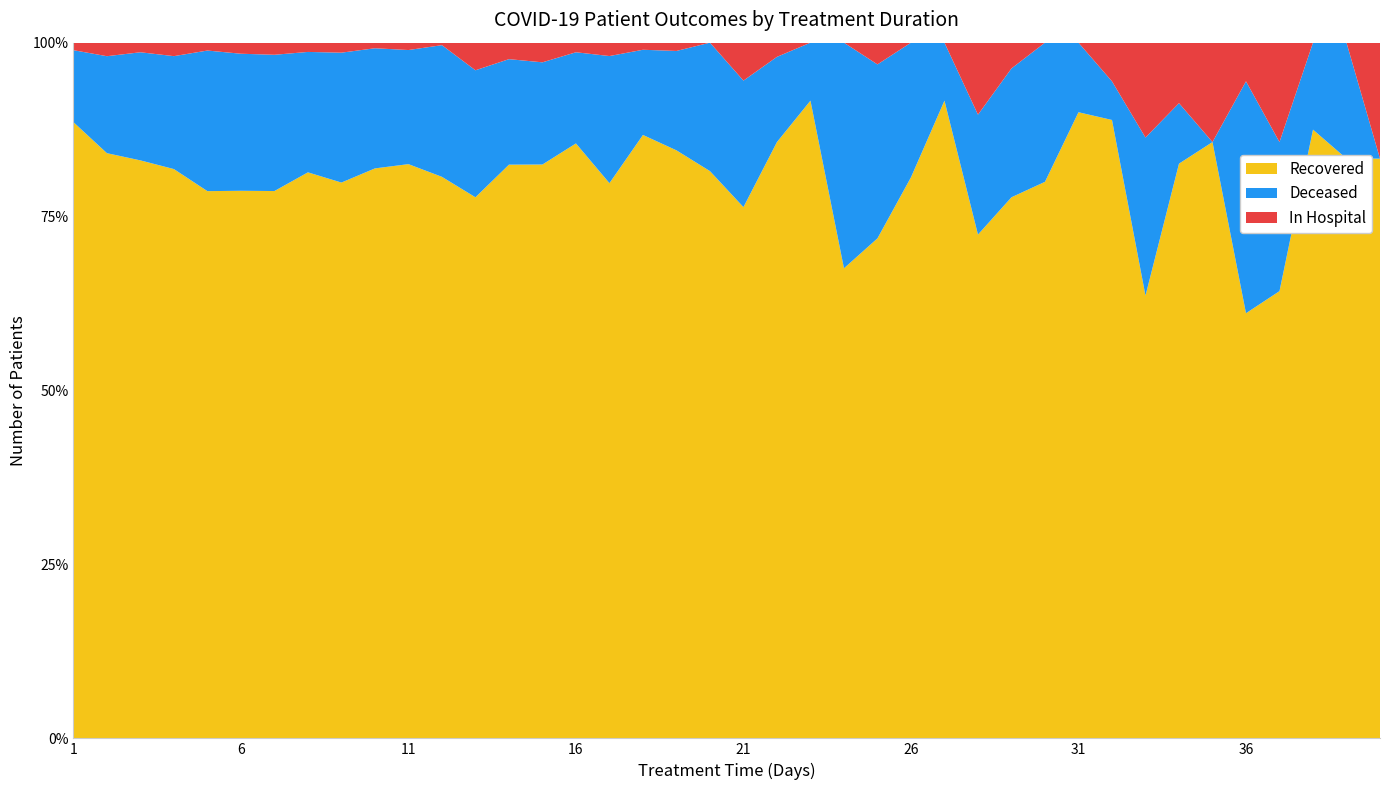

Reading left to right, extract all data points from this chart.

patients_recovered: 1=574	2=1038	3=1144	4=1225	5=973	6=891	7=723	8=550	9=445	10=408	11=312	12=226	13=196	14=174	15=146	16=124	17=83	18=85	19=71	20=53	21=42	22=42	23=44	24=25	25=23	26=25	27=22	28=21	29=21	30=12	31=9	32=16	33=14	34=19	35=12	36=11	37=9	38=14	39=10	40=10
patients_deceased: 1=67	2=172	3=214	4=243	5=250	6=223	7=180	8=117	9=104	10=86	11=62	12=53	13=46	14=32	15=26	16=19	17=19	18=12	19=12	20=12	21=10	22=6	23=4	24=12	25=8	26=6	27=2	28=5	29=5	30=3	31=1	32=1	33=5	34=2	35=0	36=6	37=3	38=2	39=2	40=0
patients_in_hospital: 1=7	2=24	3=19	4=29	5=14	6=18	7=16	8=9	9=8	10=4	11=4	12=1	13=10	14=5	15=5	16=2	17=2	18=1	19=1	20=0	21=3	22=1	23=0	24=0	25=1	26=0	27=0	28=3	29=1	30=0	31=0	32=1	33=3	34=2	35=2	36=1	37=2	38=0	39=0	40=2